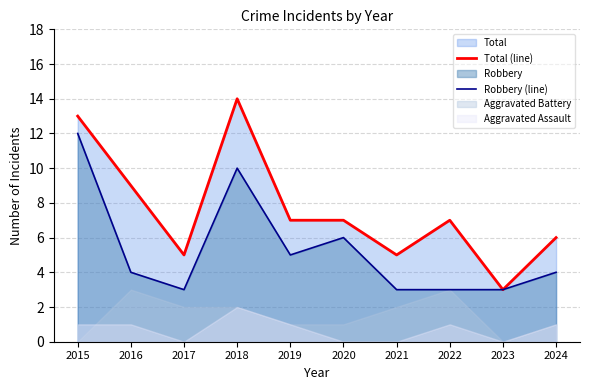

Which category has the lowest value in the Total (line) series?

2023